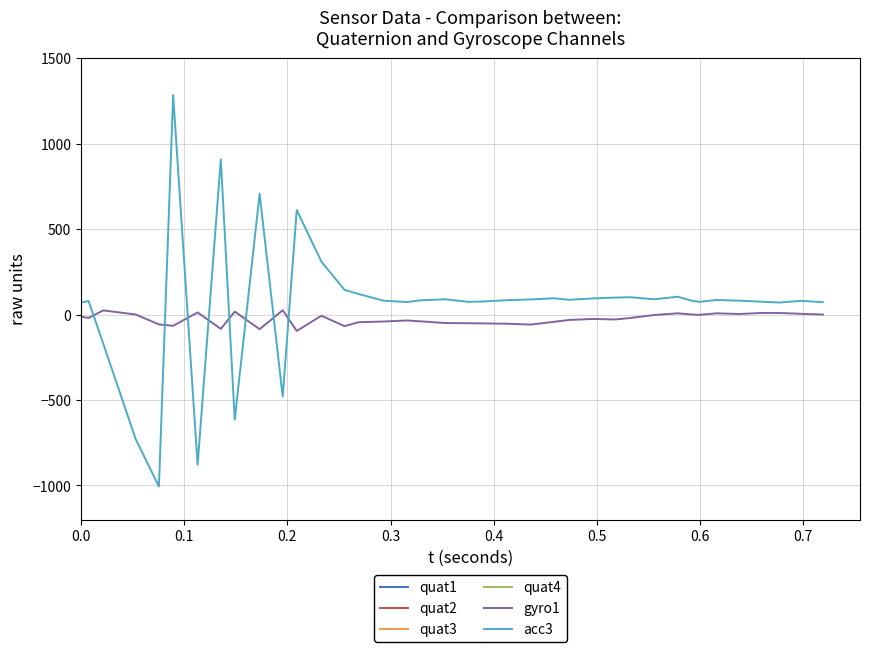

How many interior local peaks does the quat2 series have?

4